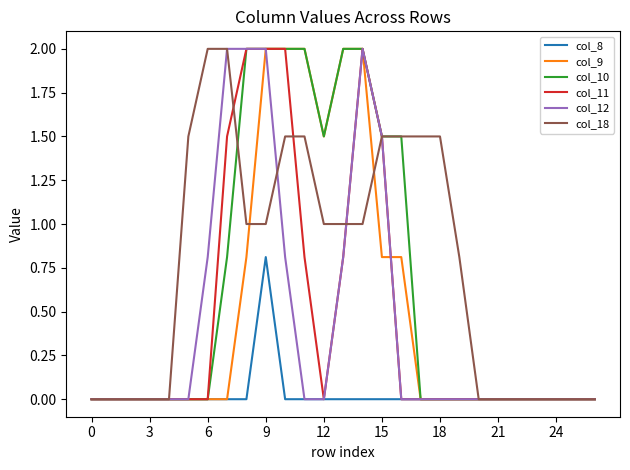

Which series has the largest total across all categories?

col_18